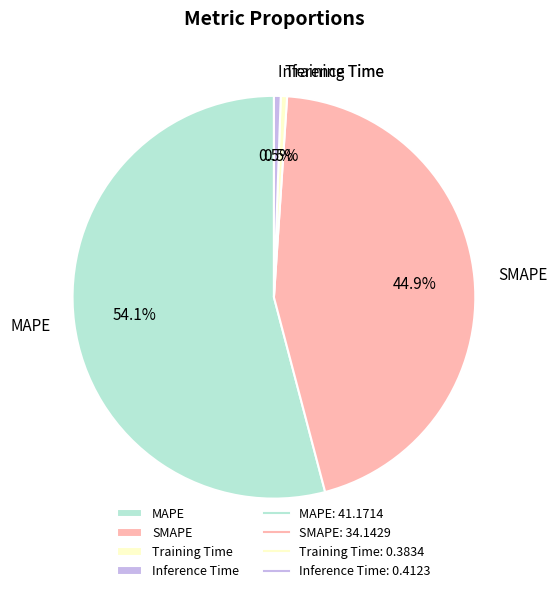

Is there any slice that represents more than half of the pie?

Yes